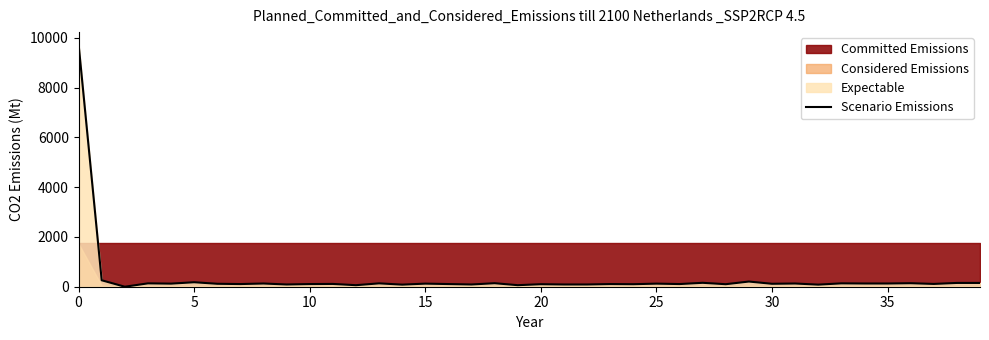

Is it true that the value at 31 is 183?

False